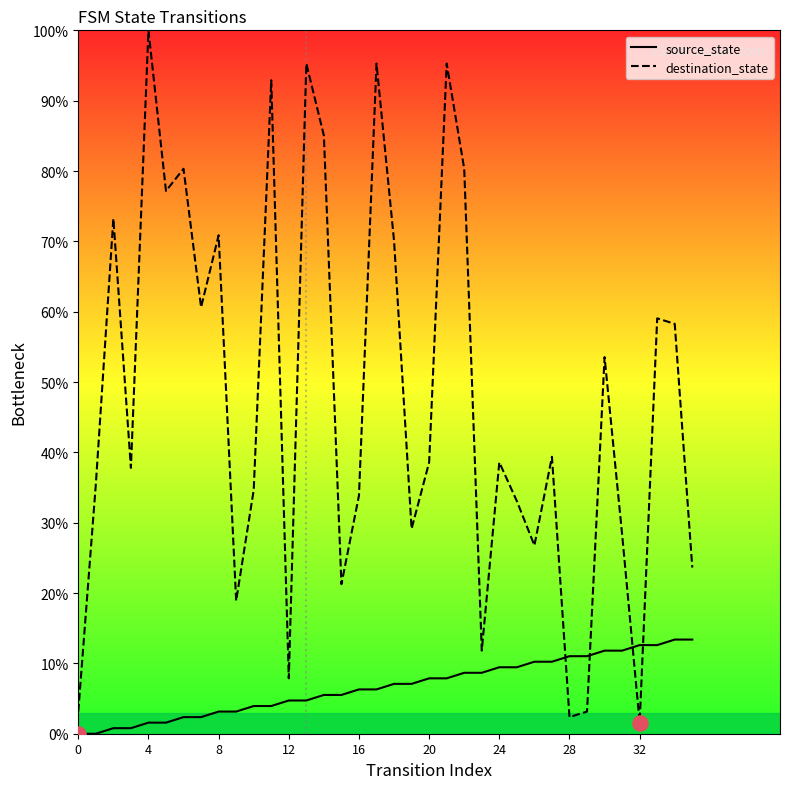

Which series has the largest range (max minus min)?

destination_state